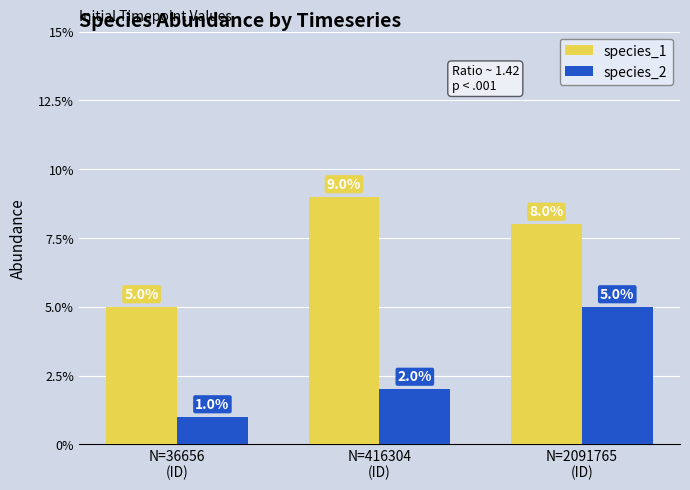

What is the sum of all species_1 values?

0.2